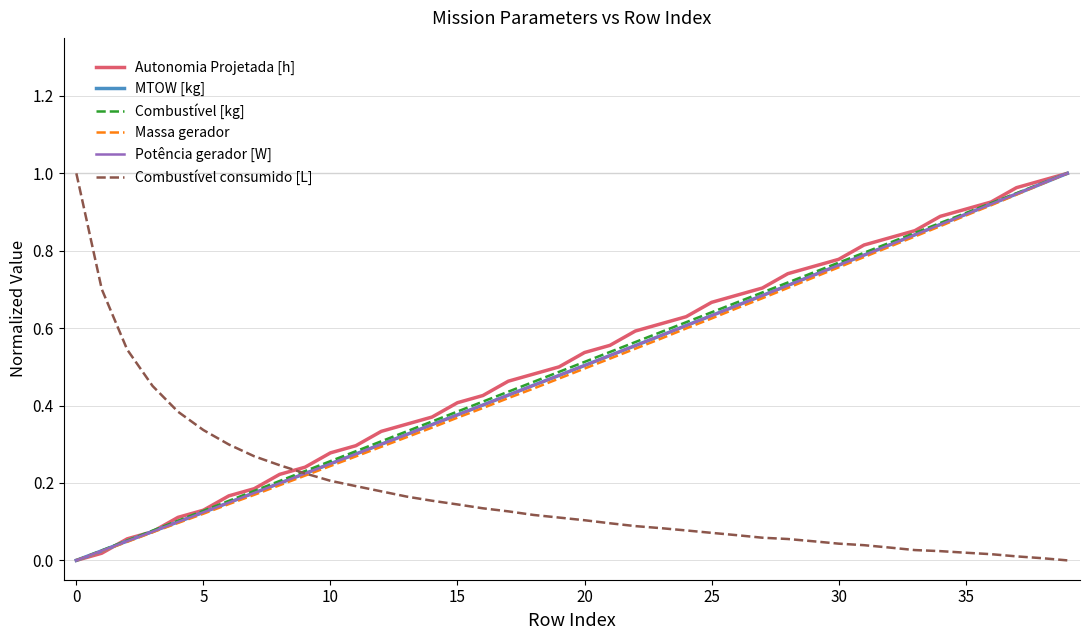

How many lines are shown in the chart?

6